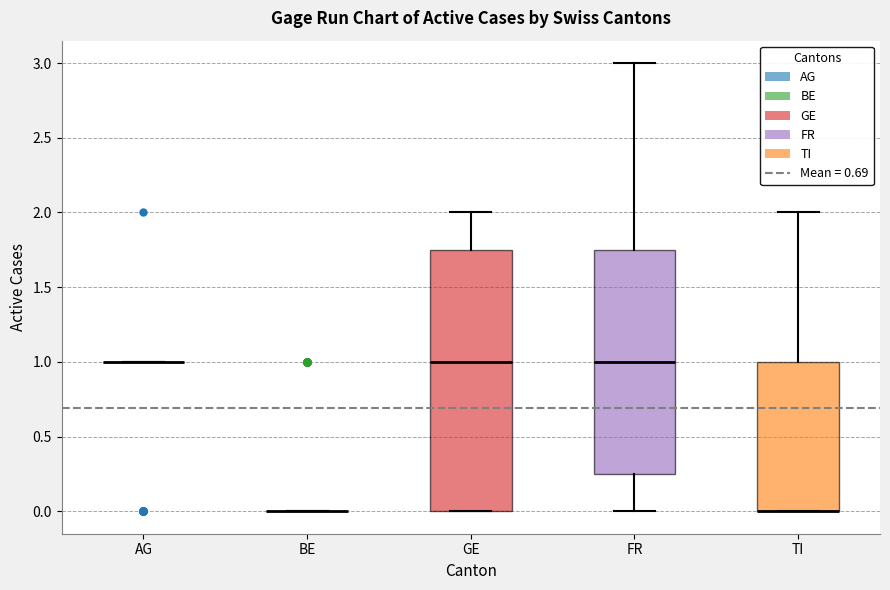

Comparing the boxes themselves (not the whiskers), which one is the tallest?

GE